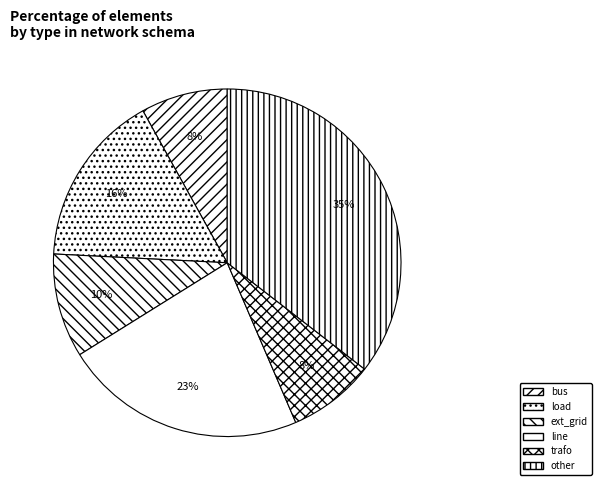

How many segments does this pie chart have?

6